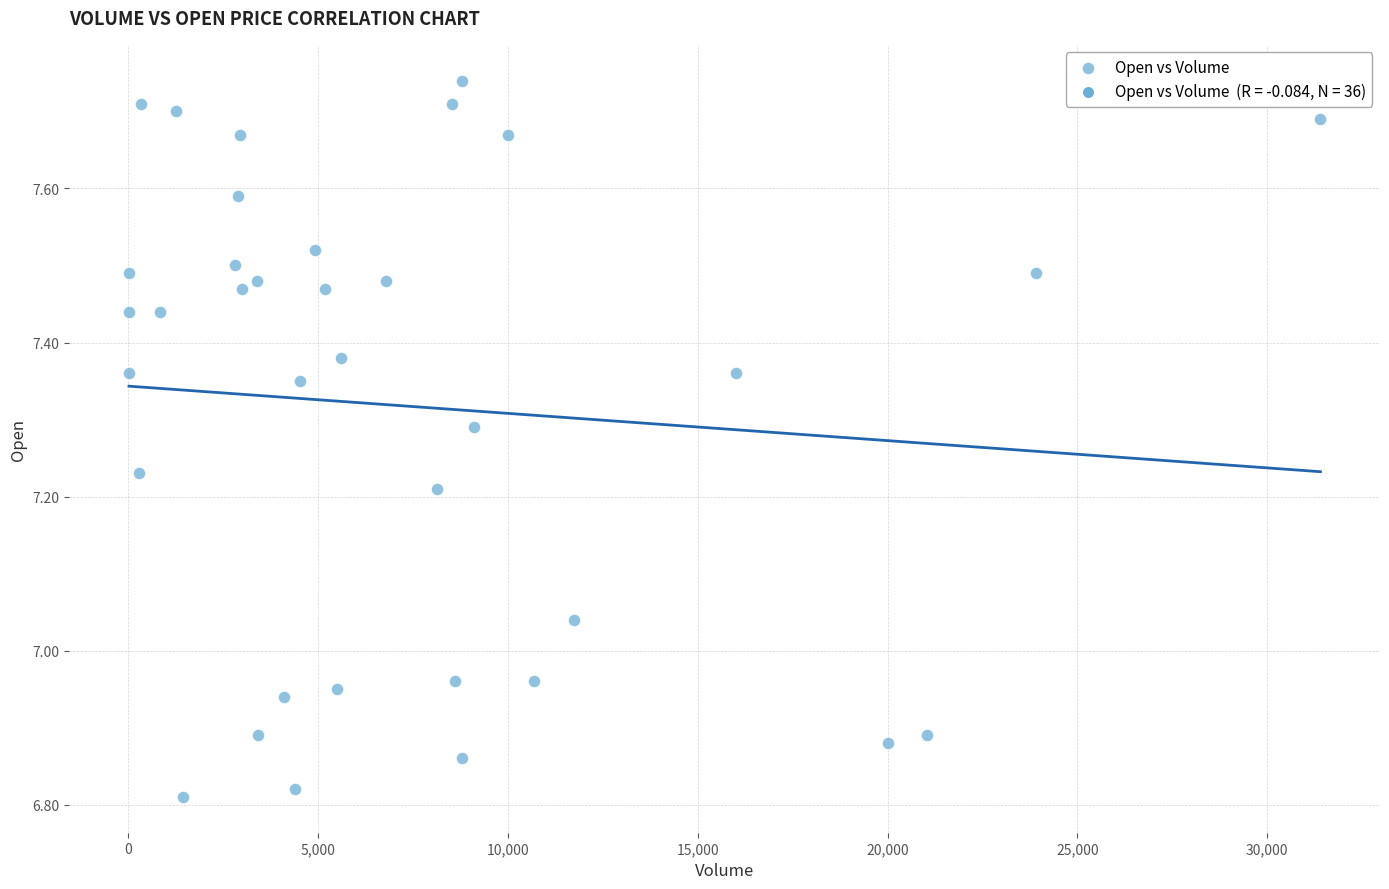

What is the range of Y values (max minus min)?

0.9